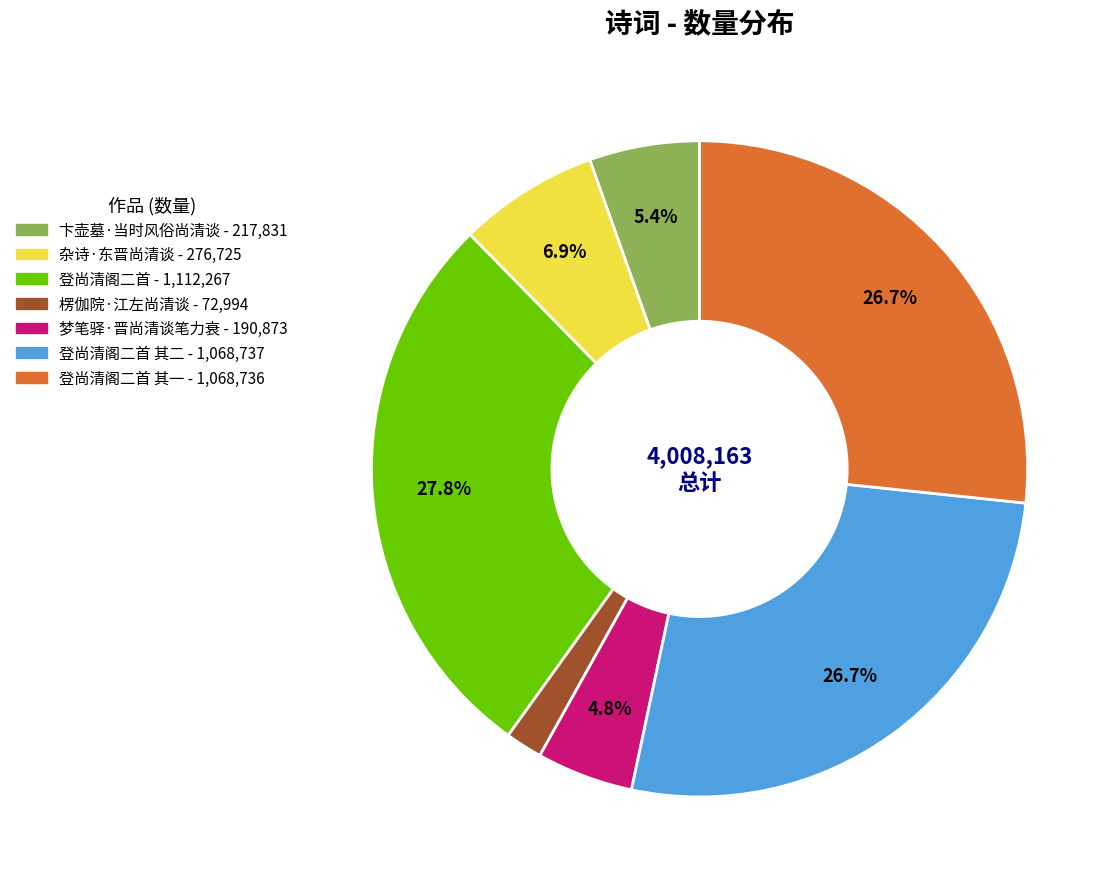

Is there any slice that represents more than half of the pie?

No